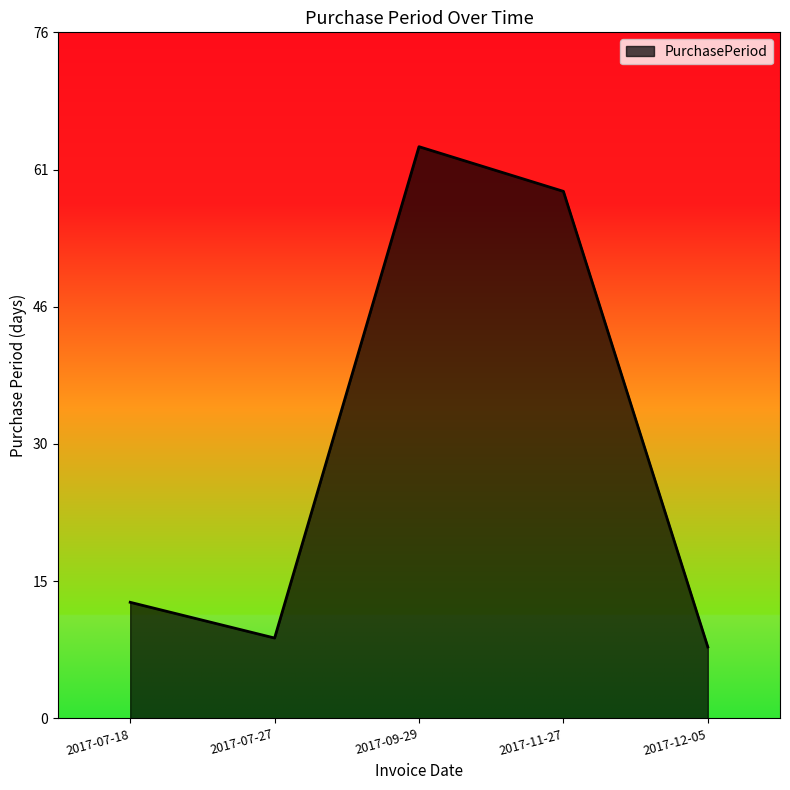

What is the change in value from 2017-07-27 to 2017-12-05?

-1